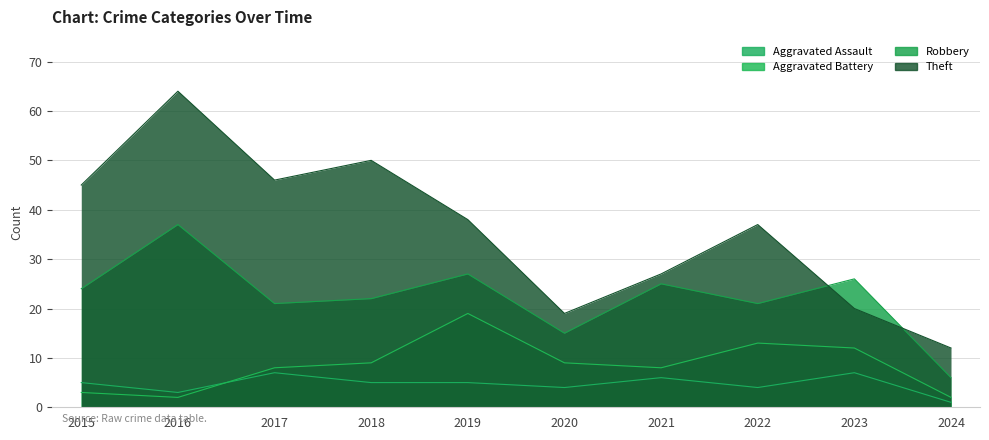

How many data points in Theft are above 38?

4